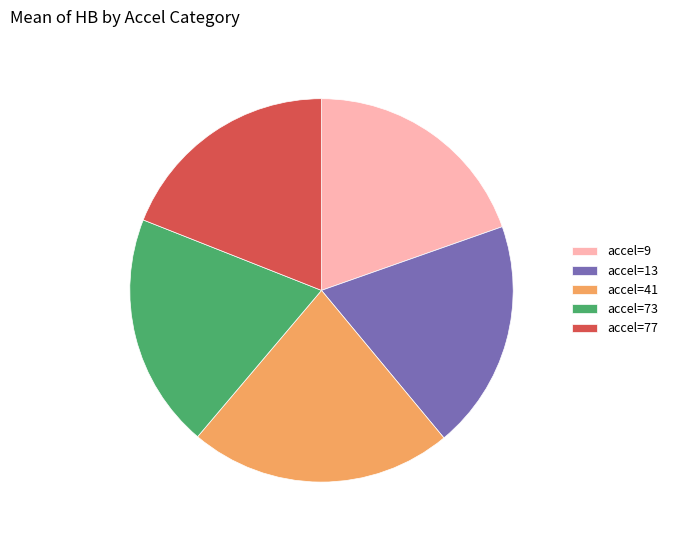

How many slices are in this pie chart?

5